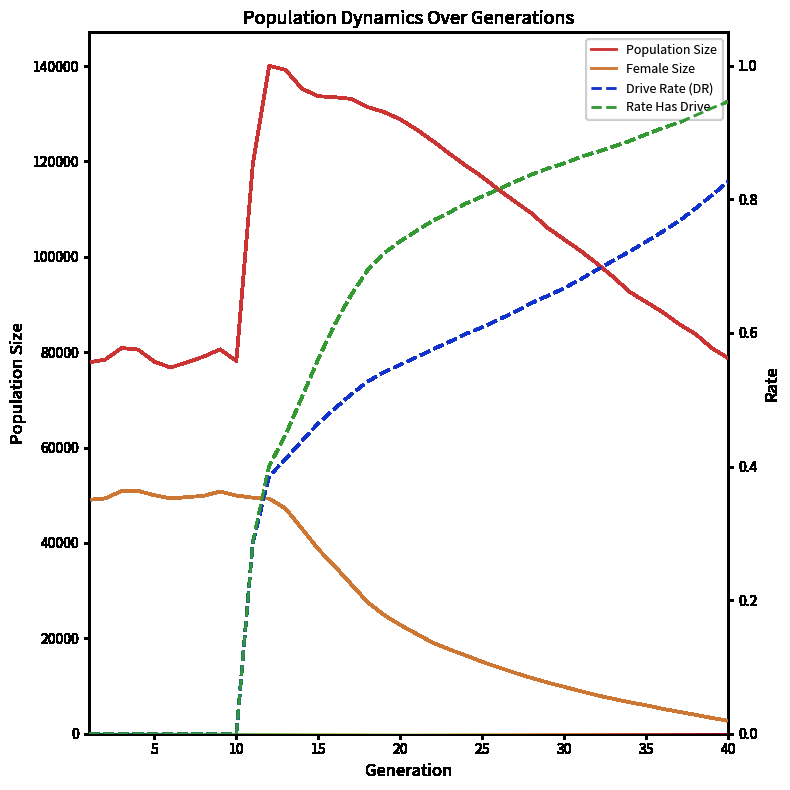

What is the difference between the highest and lowest values at 11?

119309.7